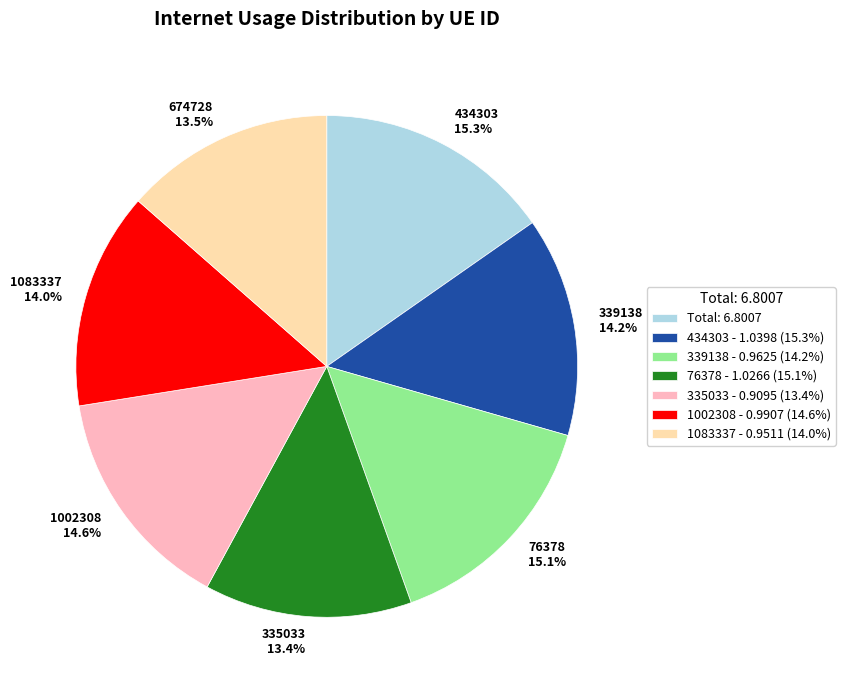

What percentage do 335033 - 0.9095 (13.4%) and Total: 6.8007 together represent?

29.9%